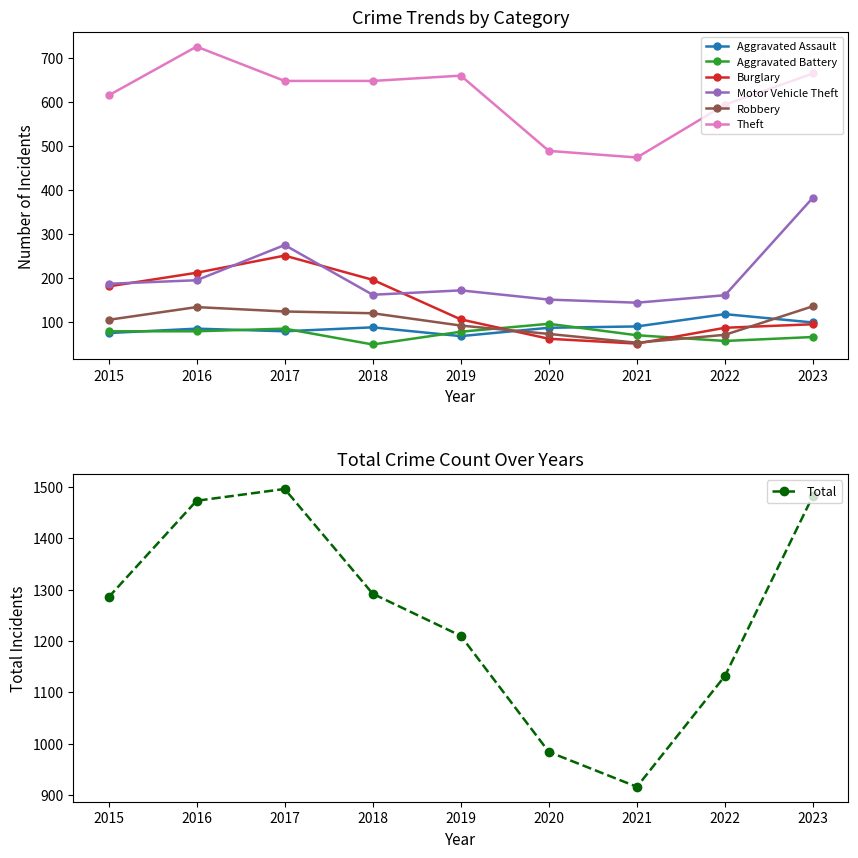

How many interior local valleys does the Aggravated Assault series have?

2